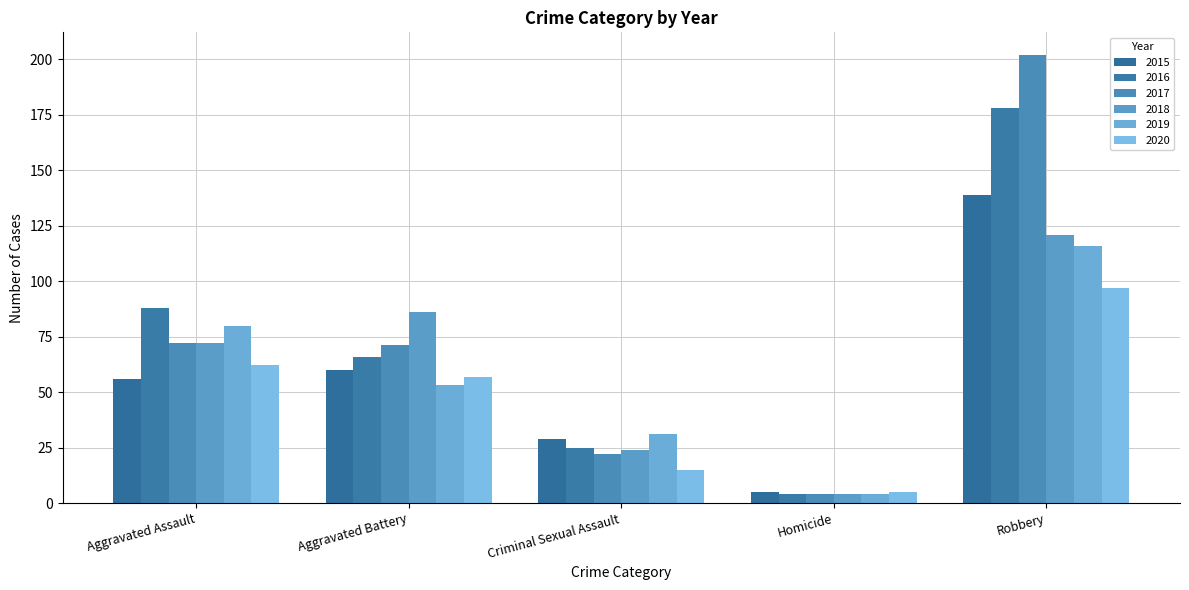

Reading left to right, list all the values displayed in this chart.

2015: 56	60	29	5	139
2016: 88	66	25	4	178
2017: 72	71	22	4	202
2018: 72	86	24	4	121
2019: 80	53	31	4	116
2020: 62	57	15	5	97